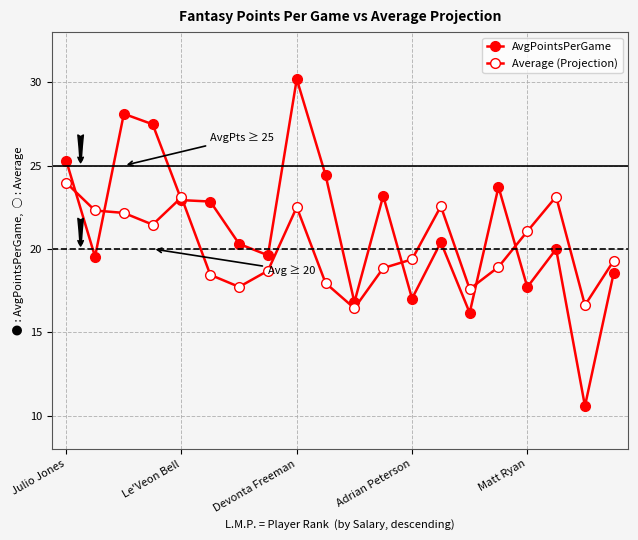

How many lines are shown in the chart?

2